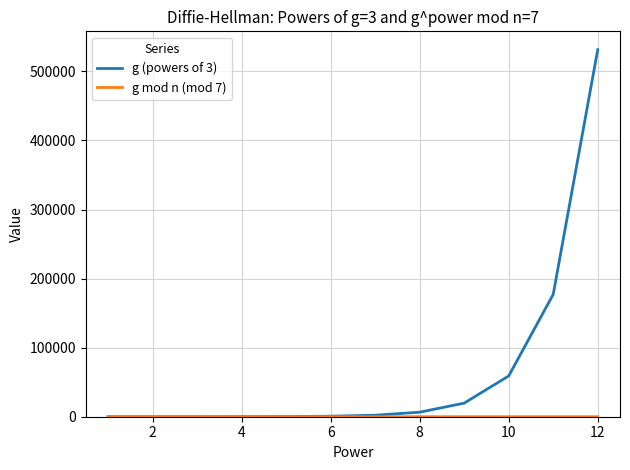

Which series has the largest range (max minus min)?

g (powers of 3)